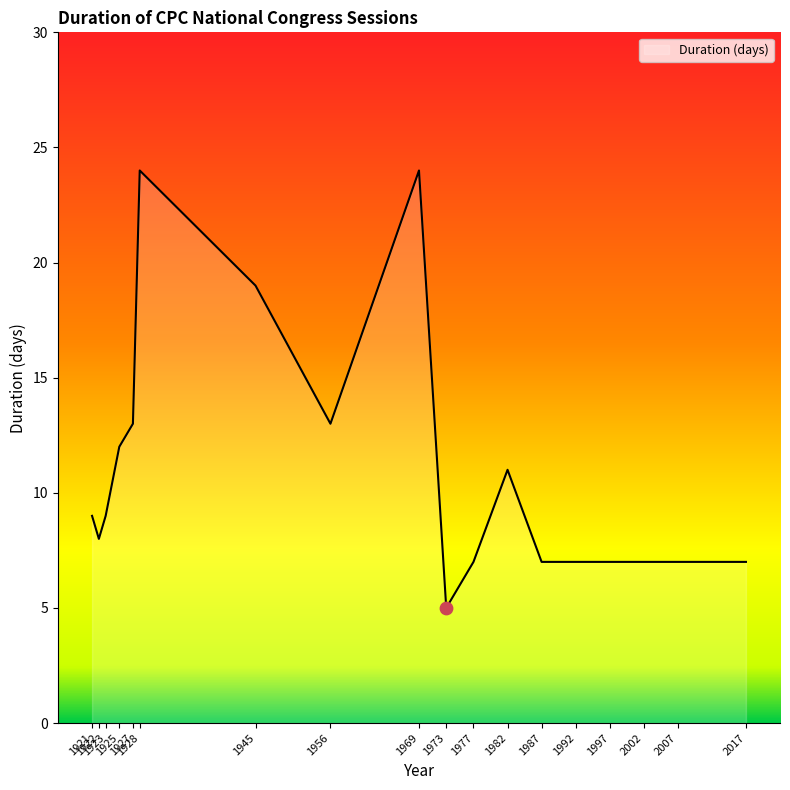

What is the change in value from 1977 to 1982?

+4